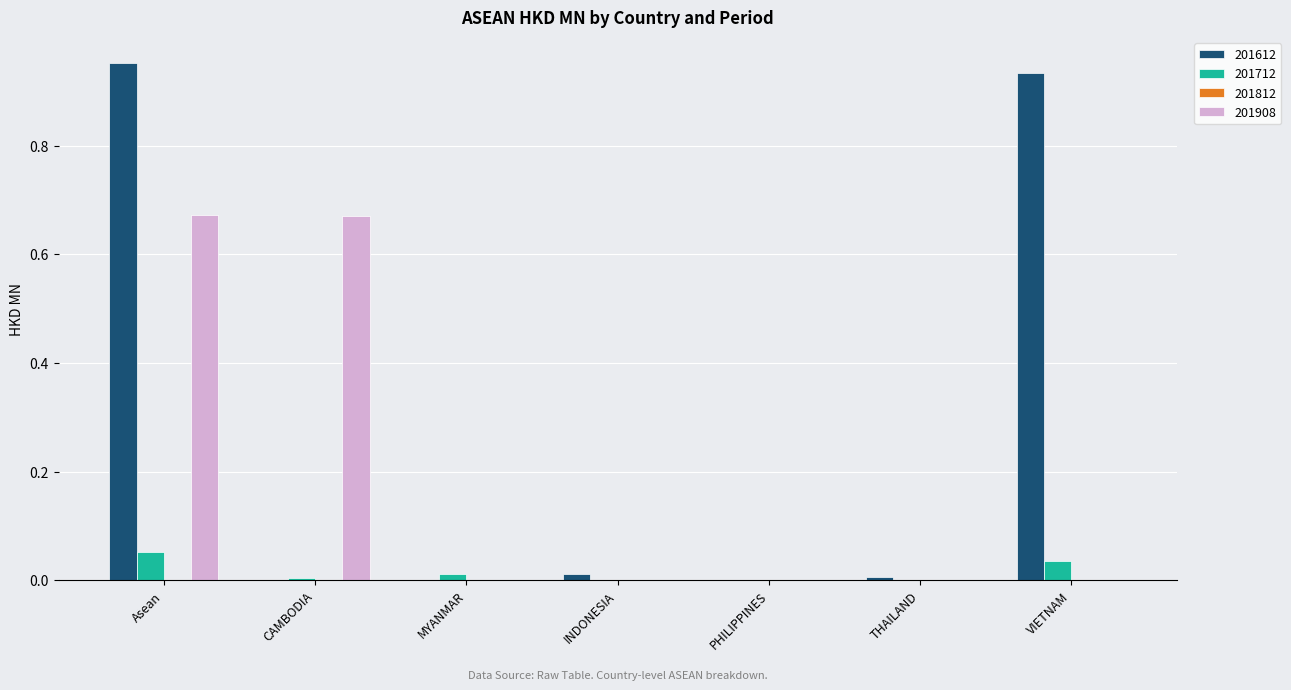

At which label does 201612 reach its peak?

Asean